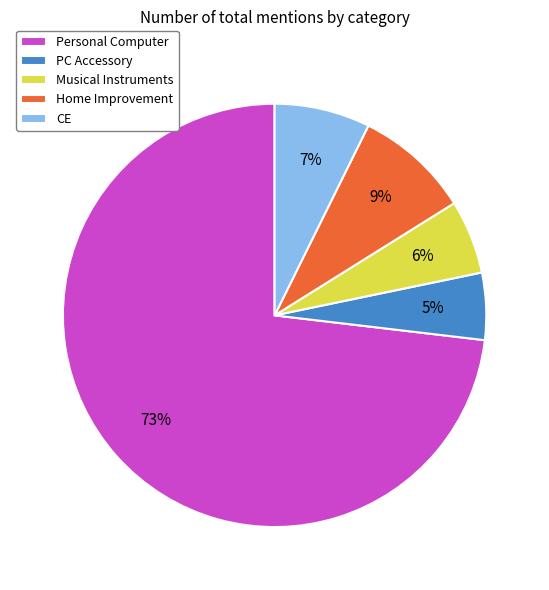

How many slices are in this pie chart?

5